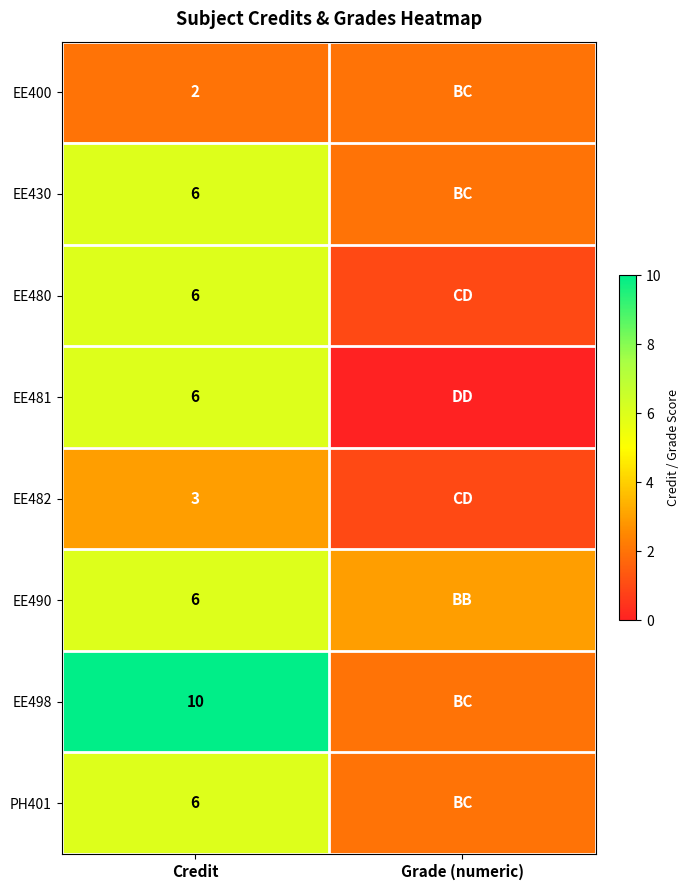

At which category is the sum across all series the highest?

Credit